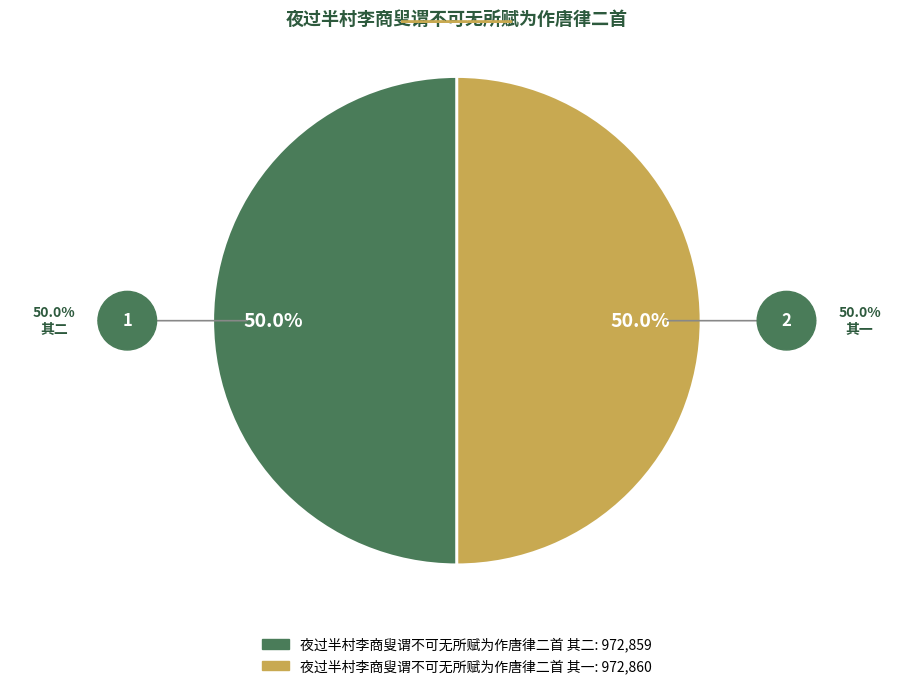

Combined, what portion of the pie is 夜过半村李商叟谓不可无所赋为作唐律二首 其二 and 夜过半村李商叟谓不可无所赋为作唐律二首 其一?

100.0%